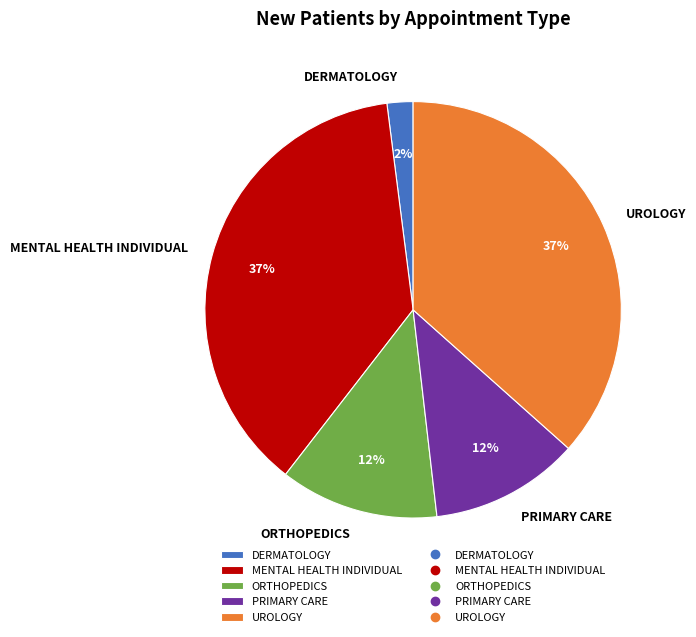

How many slices are in this pie chart?

5